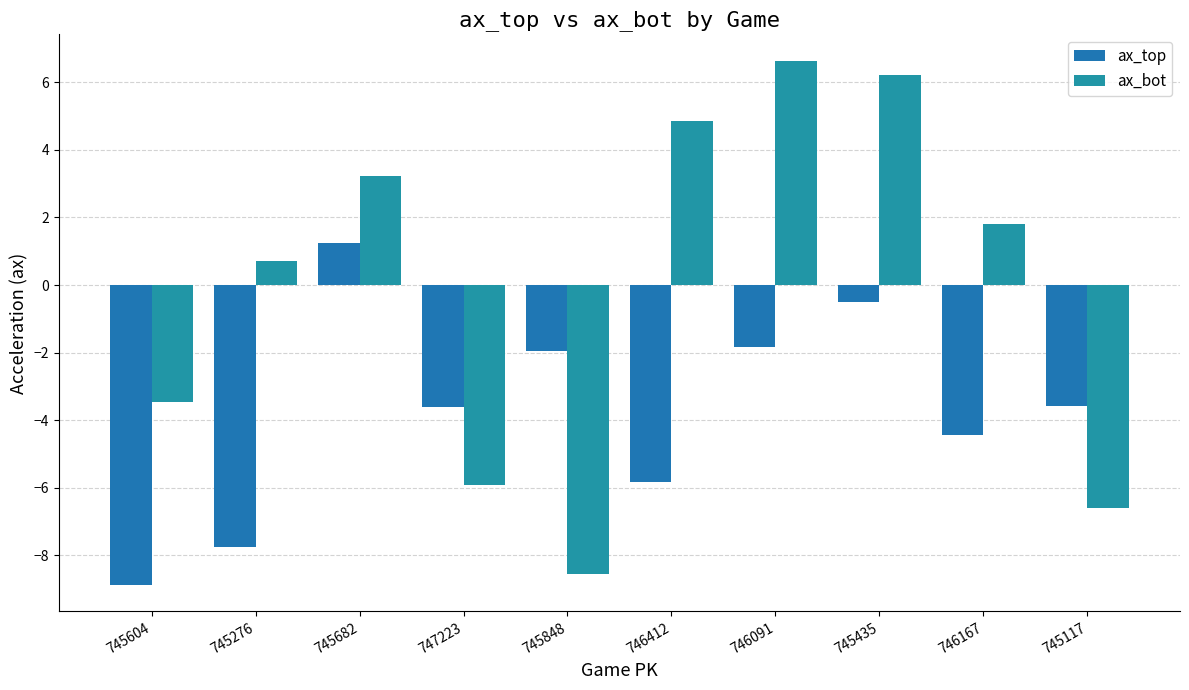

At which label does ax_bot first exceed 1?

745682